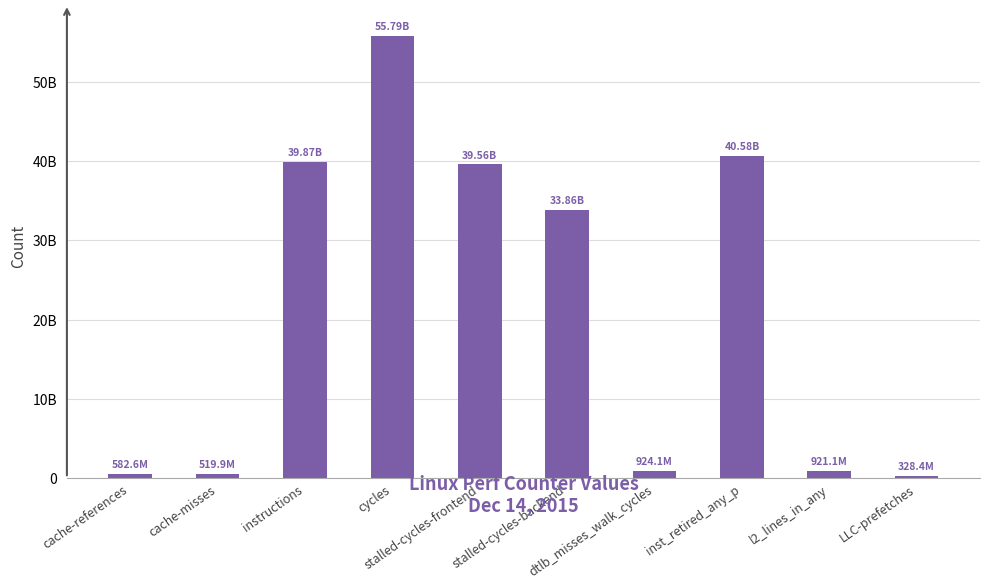

Does the chart contain stacked bars?

No